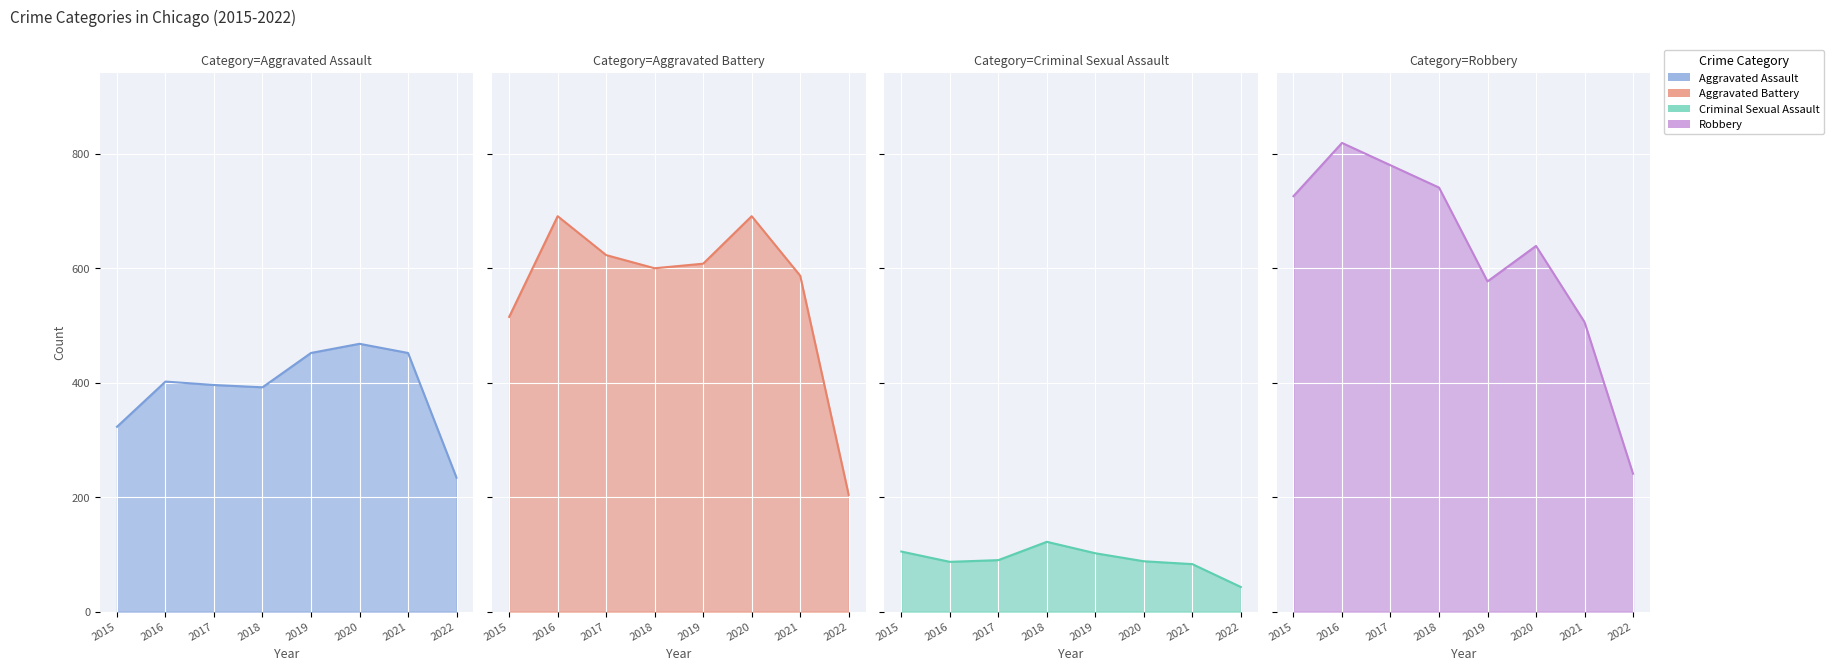

Does the chart display data point markers on the line(s)?

No